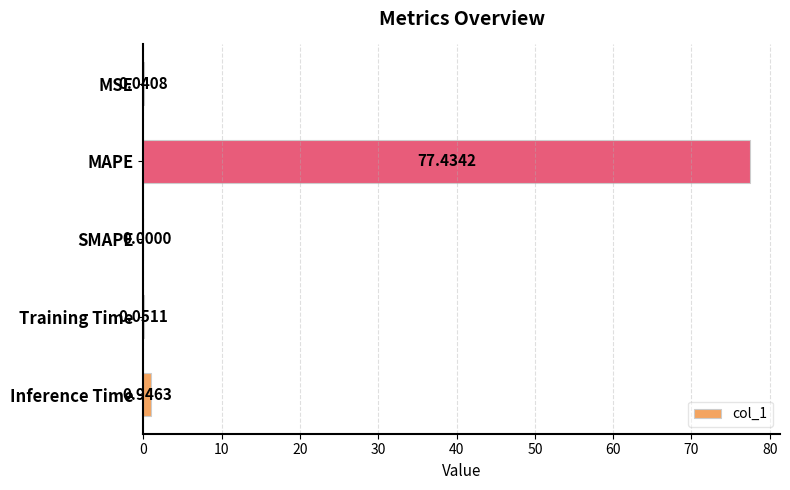

At which label is the value closest to 38?

Inference Time